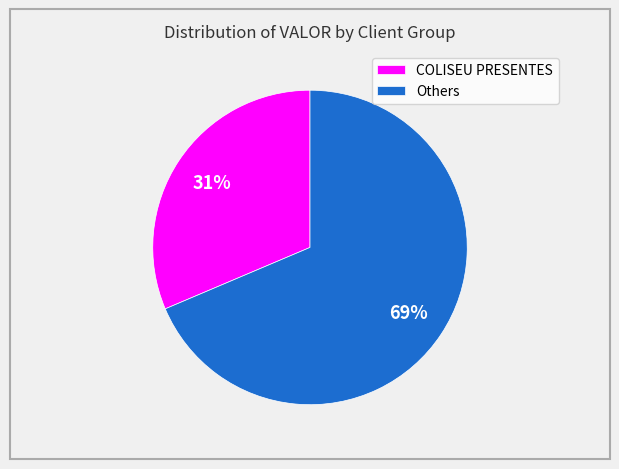

To the nearest percent, what portion does COLISEU PRESENTES represent?

31%